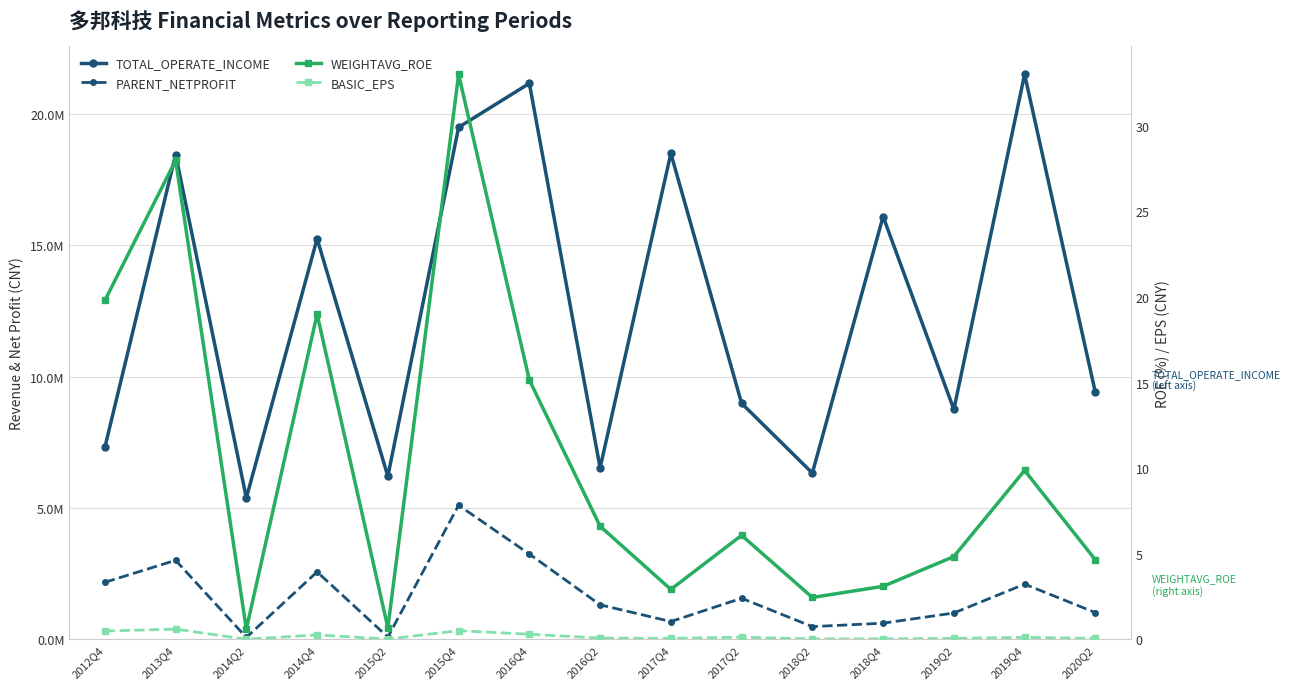

True or false: TOTAL_OPERATE_INCOME and WEIGHTAVG_ROE cross at least once.

False